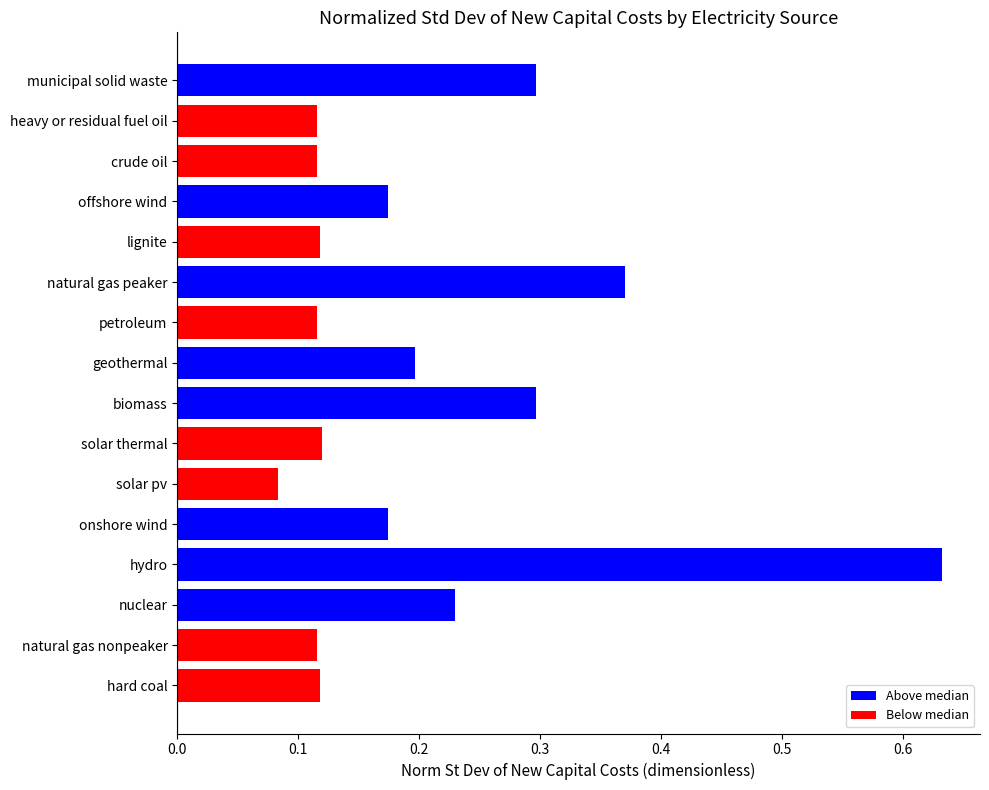

Does the chart contain stacked bars?

No